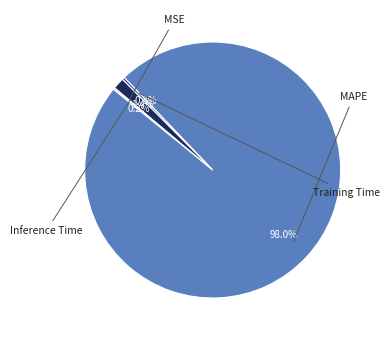

Which category has the biggest portion of the pie?

MAPE